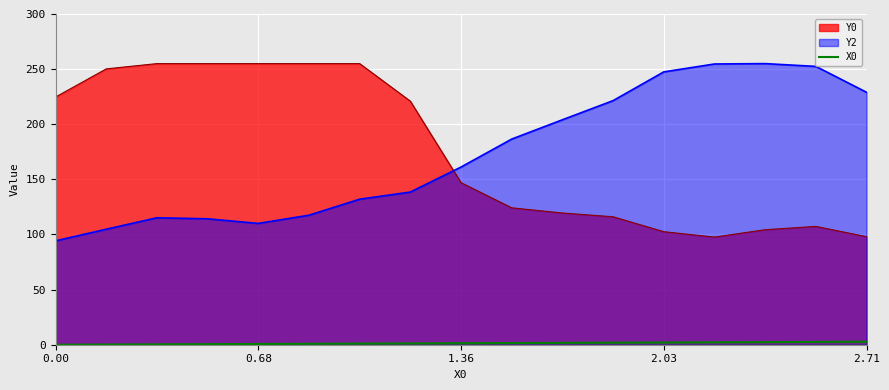

After their last crossing, which series has the higher values: Y0 or Y2?

Y2